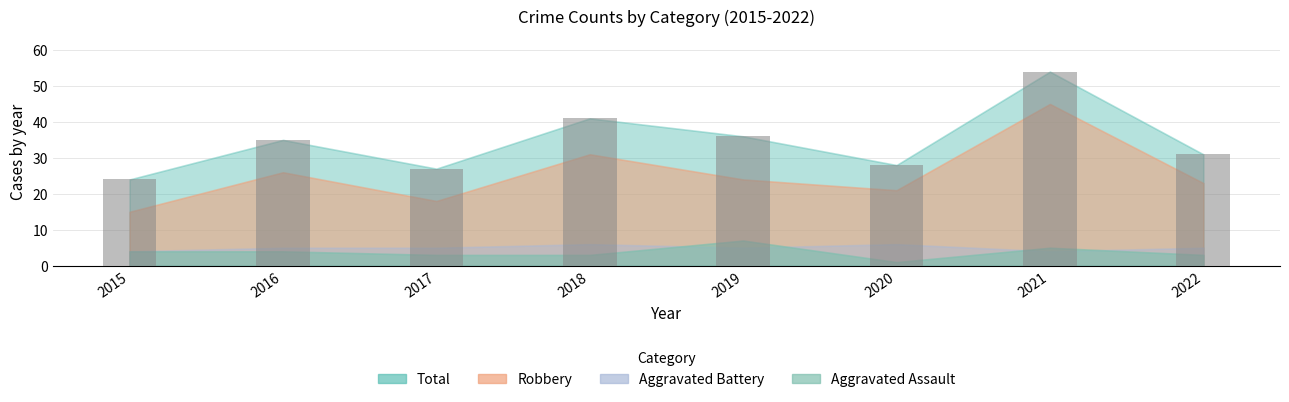

The value at 2021 is 54. True or false?

True